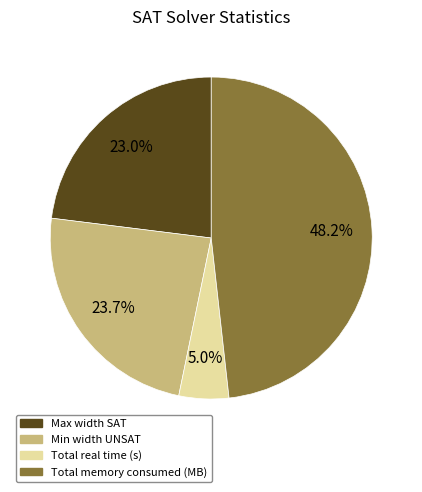

True or false: Min width UNSAT accounts for 14% of the total.

False